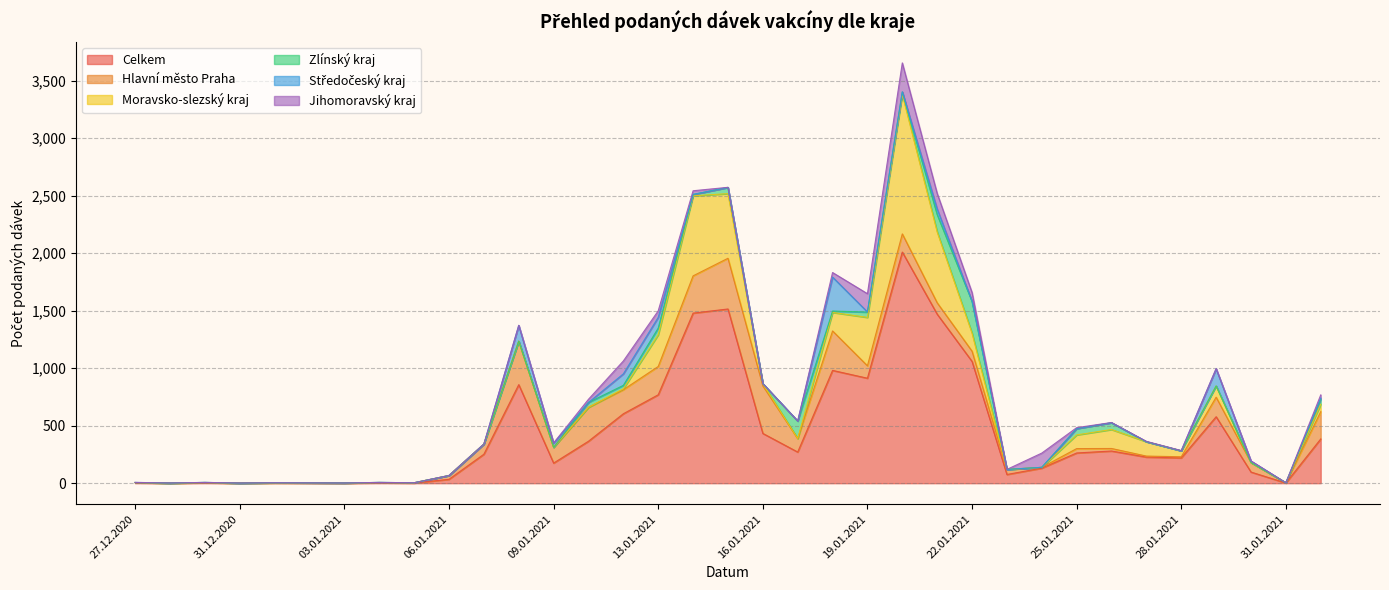

What is the total value across all series at 18.01.2021?

1832